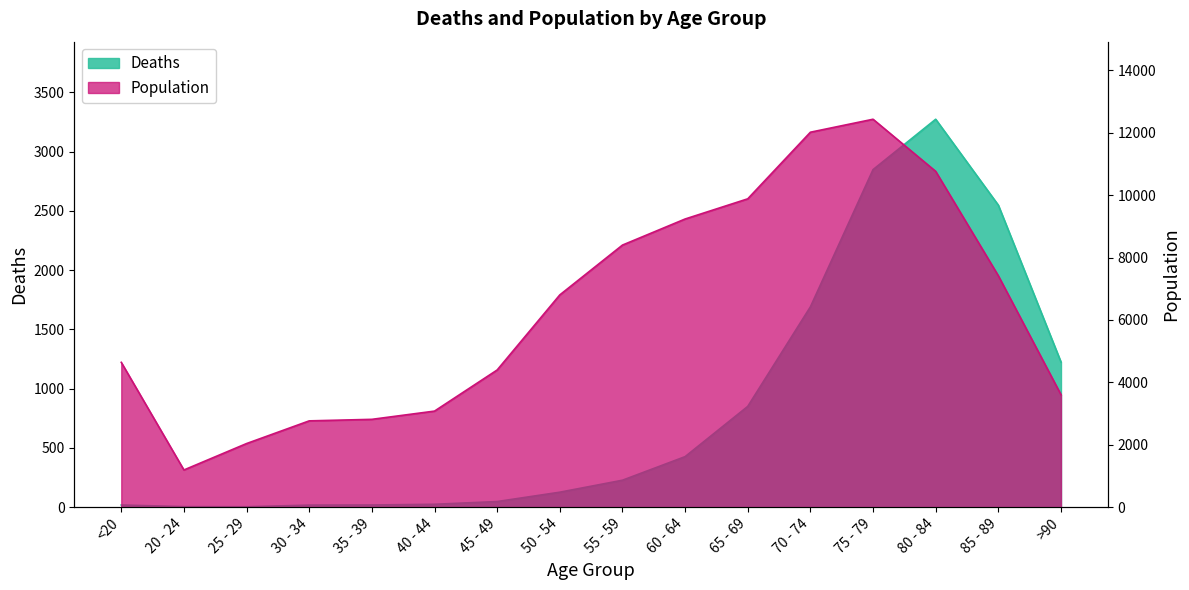

Rank the series at <20 from lowest to highest value.

Deaths, Population